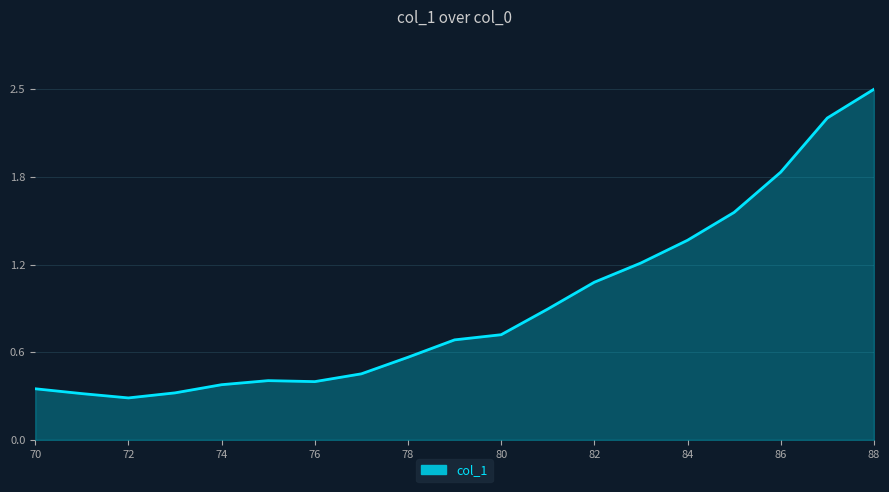

Which category has the highest value across all series?

88